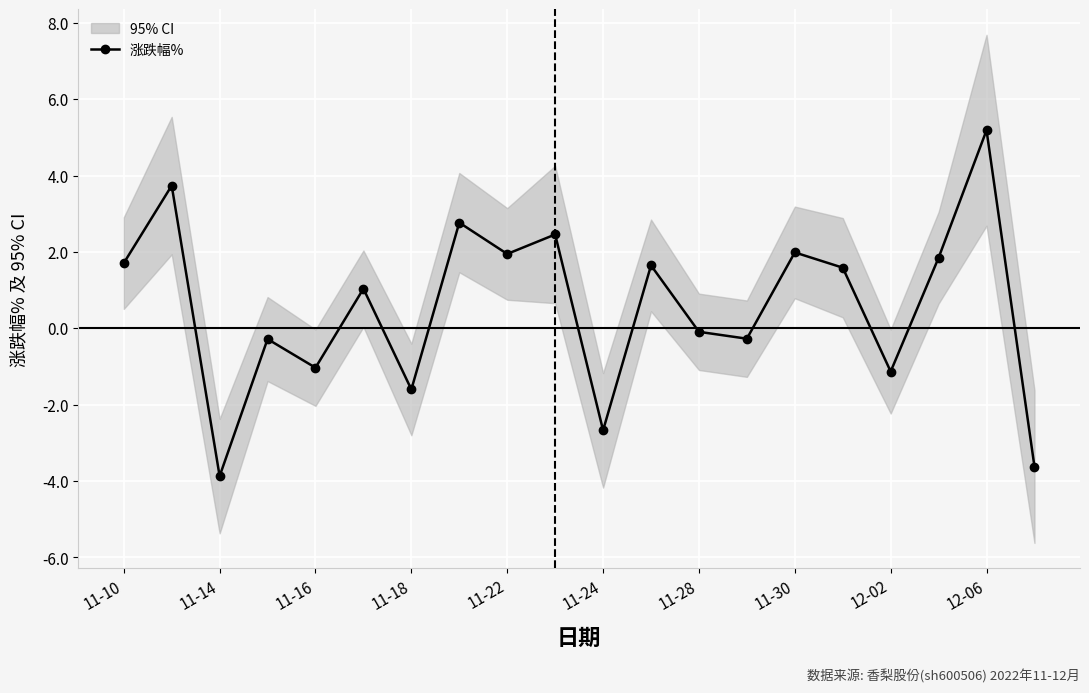

In 涨跌幅%, how many points are lower than both neighbors (excluding endpoints)?

7